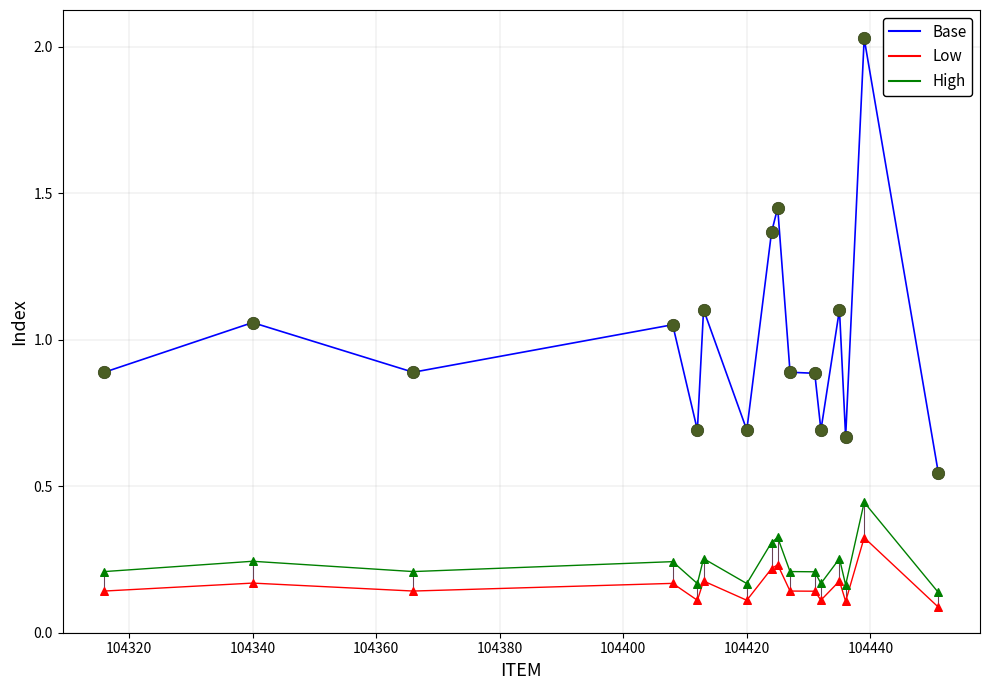

What is the X range (max minus min) for the scatter plot?

135.0